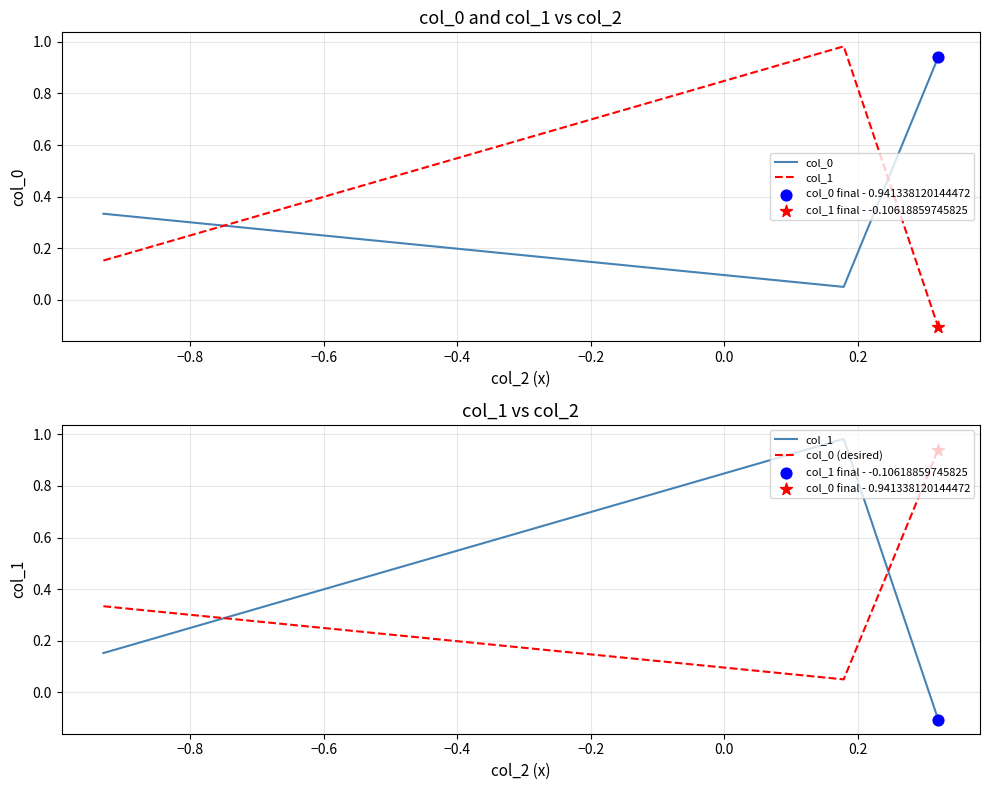

Which series has the largest total across all categories?

col_0